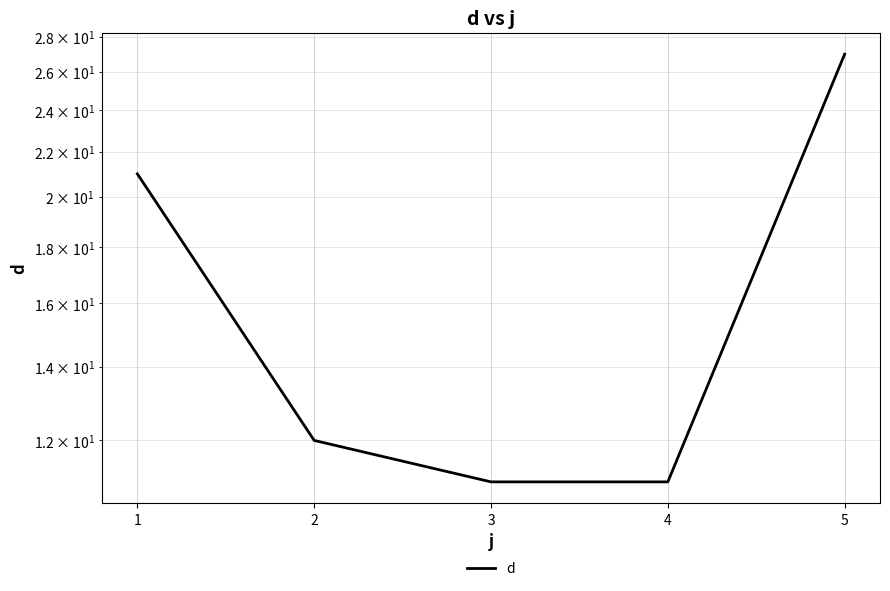

Reading right to left, transcribe all the data shown in this chart.

5=27	4=11	3=11	2=12	1=21